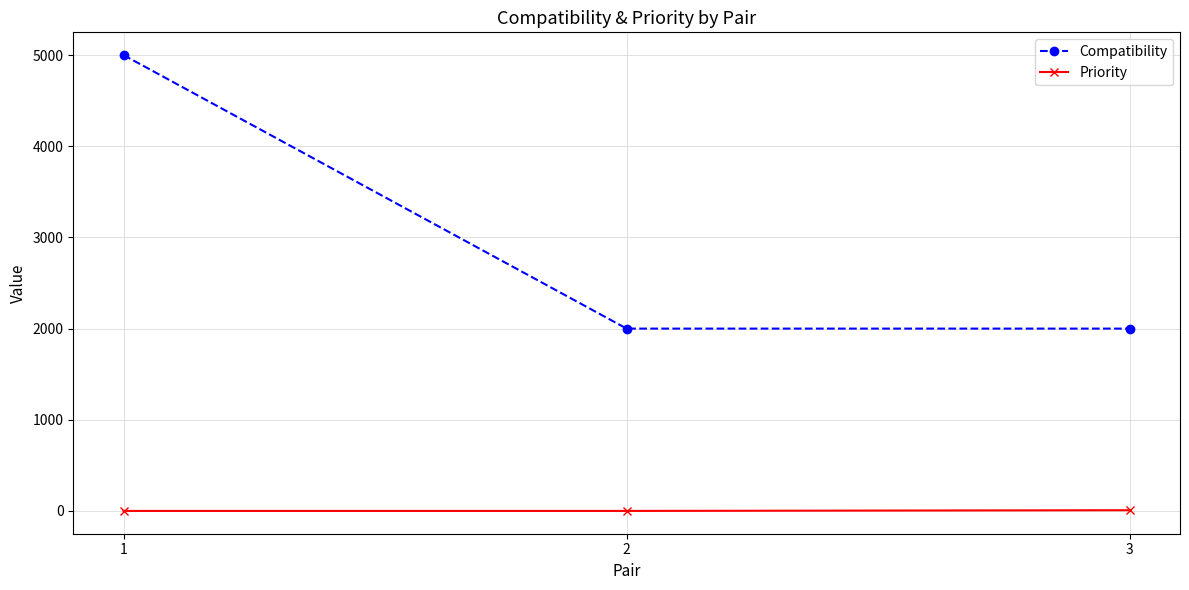

Rank the series by their average value, from highest to lowest.

Compatibility, Priority